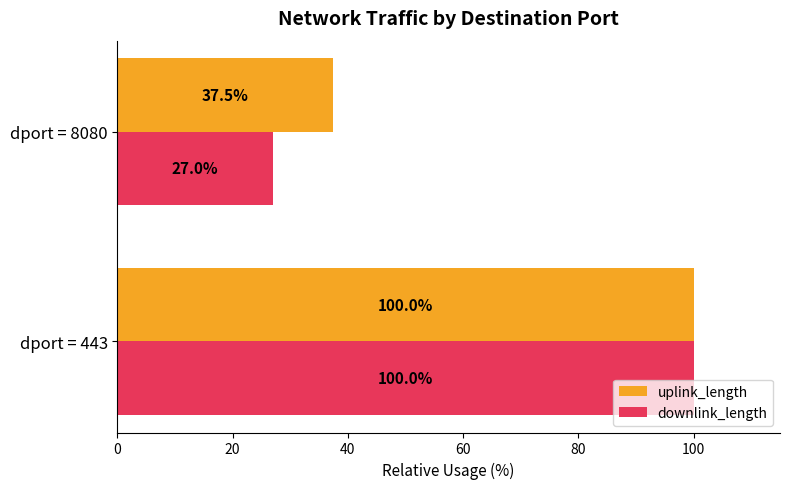

At which category is the sum across all series the highest?

dport = 443